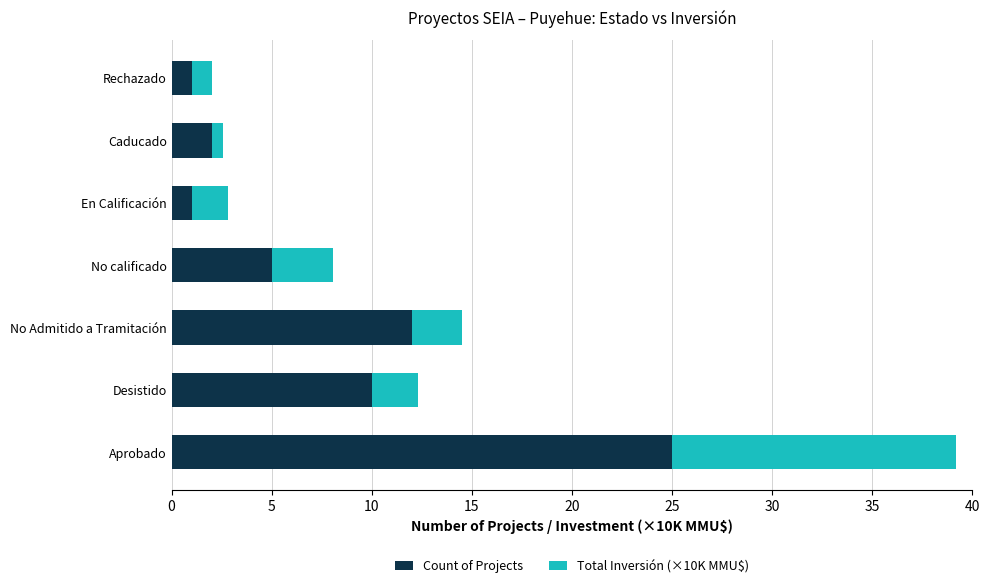

The Count of Projects series shows 5.0 at No calificado. True or false?

True